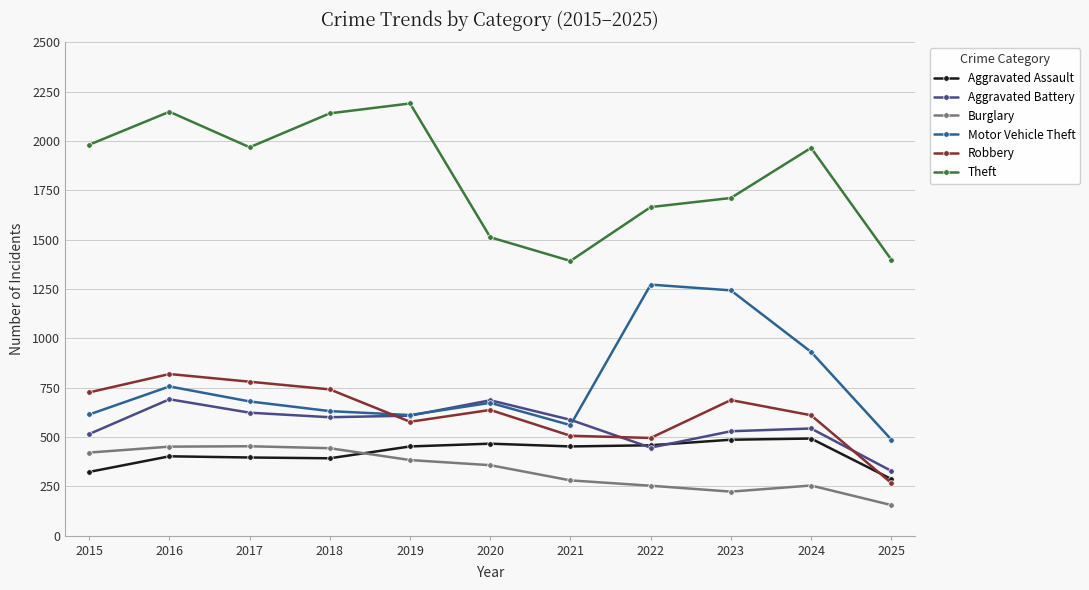

Count the number of data series in this chart.

6